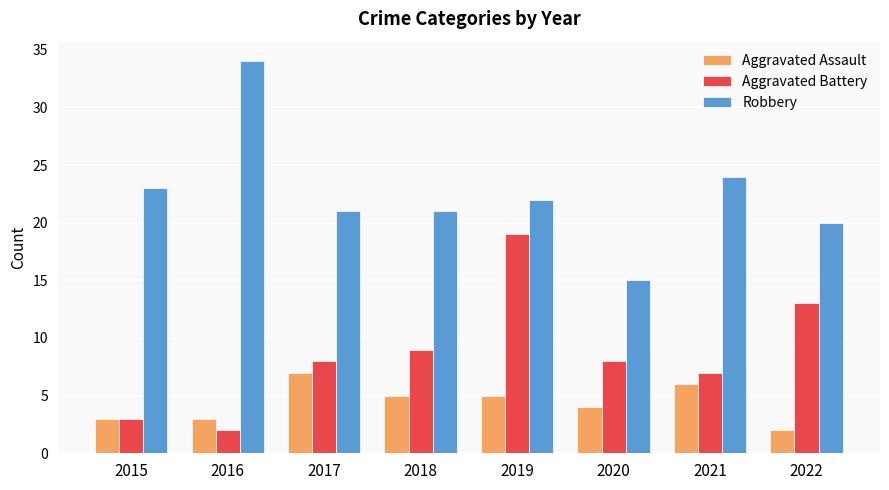

How many data points does each series have?

8